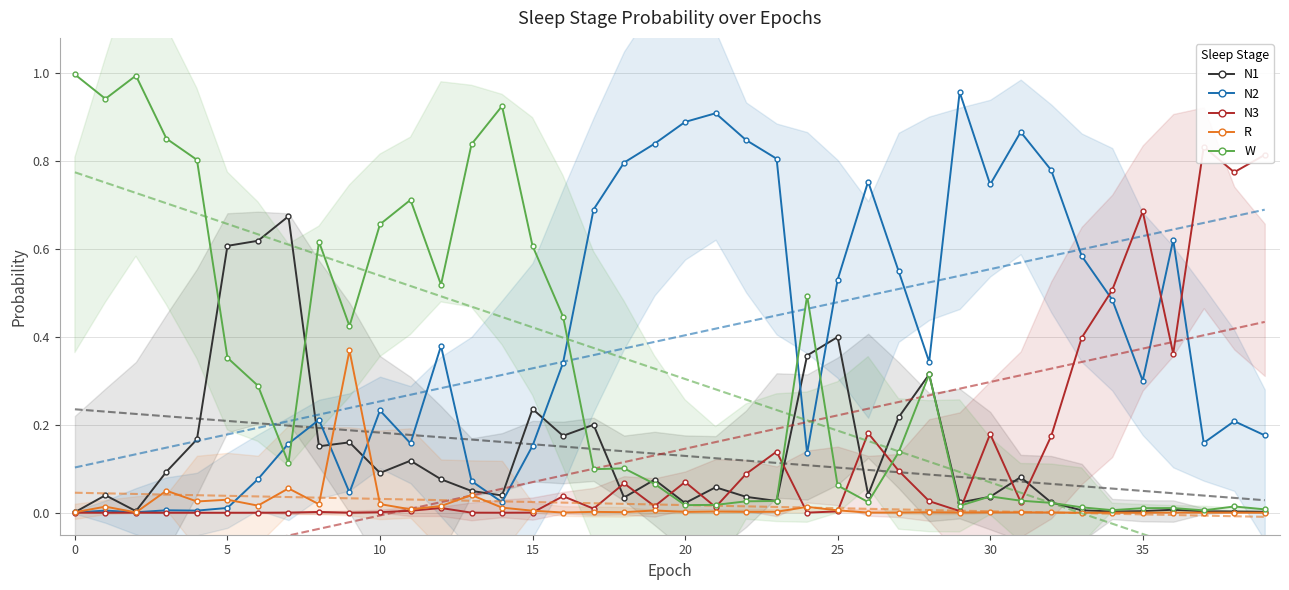

Which series has the widest spread of values?

W